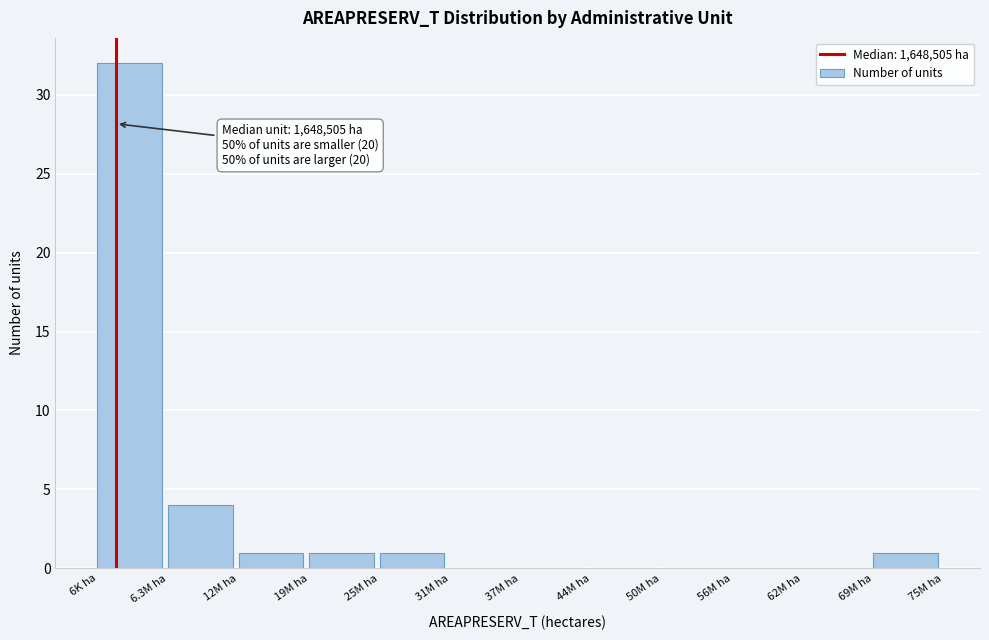

Reading left to right, transcribe all the data shown in this chart.

6K ha=32	6.3M ha=4	12M ha=1	19M ha=1	25M ha=1	31M ha=0	37M ha=0	44M ha=0	50M ha=0	56M ha=0	62M ha=0	69M ha=1